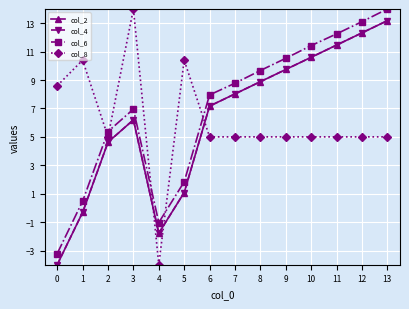

Does the chart have visible grid lines?

Yes